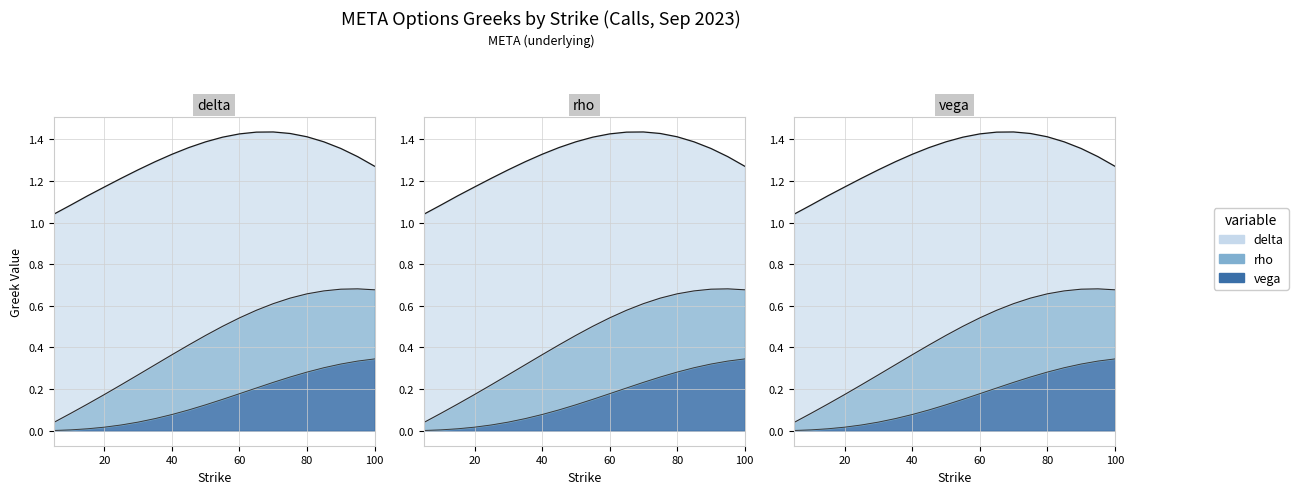

List the labels in order of vega value, largest first.

100, 95, 90, 85, 80, 75, 70, 65, 60, 55, 50, 45, 40, 35, 30, 25, 20, 15, 10, 5